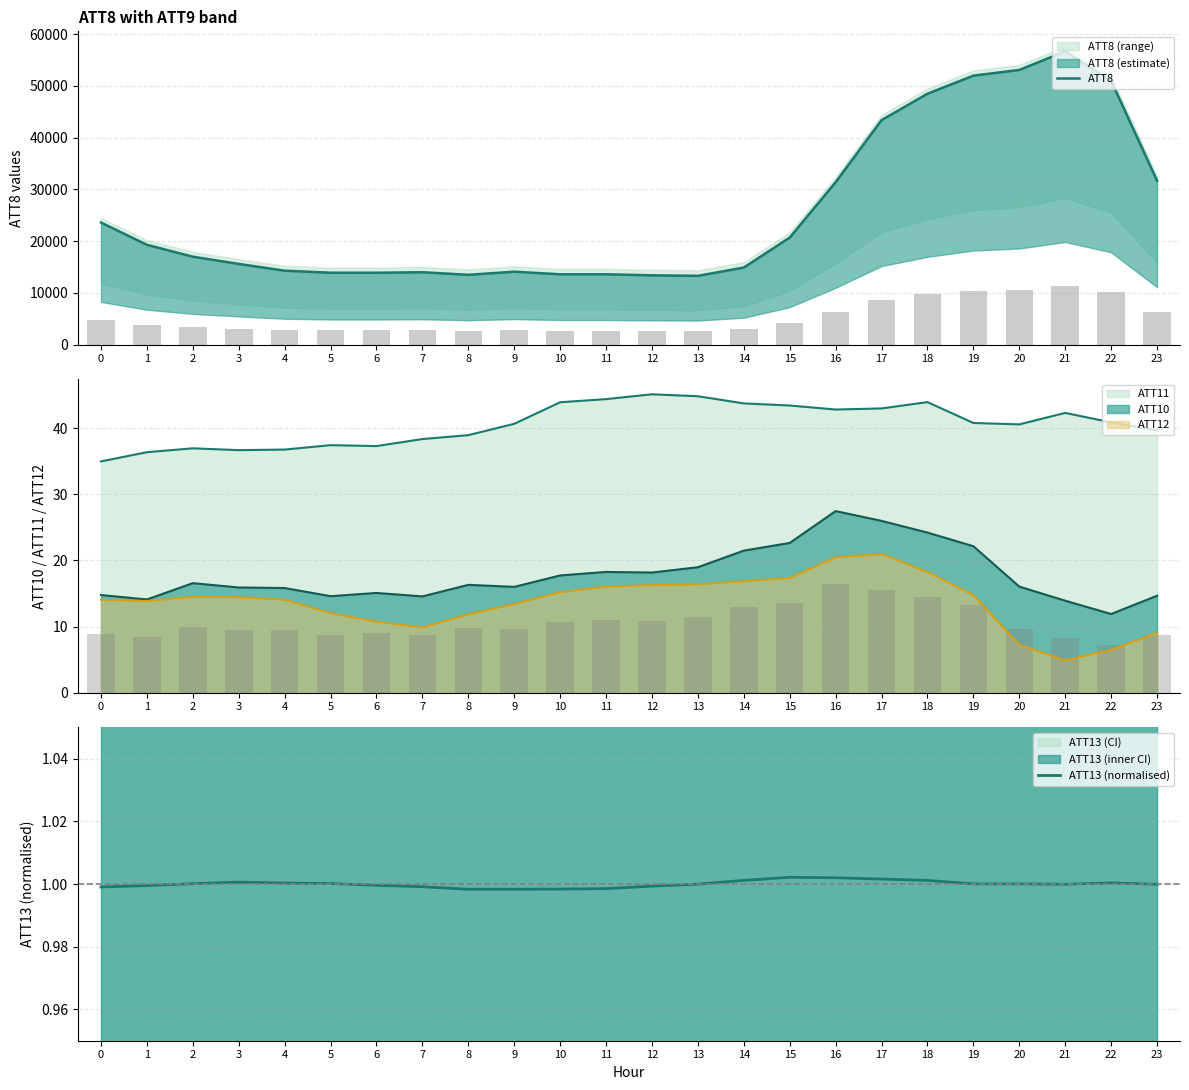

List the labels in order of ATT13 (normalised) value, smallest first.

8, 9, 10, 11, 0, 7, 12, 1, 6, 23, 21, 13, 19, 20, 2, 5, 4, 22, 3, 14, 18, 17, 16, 15